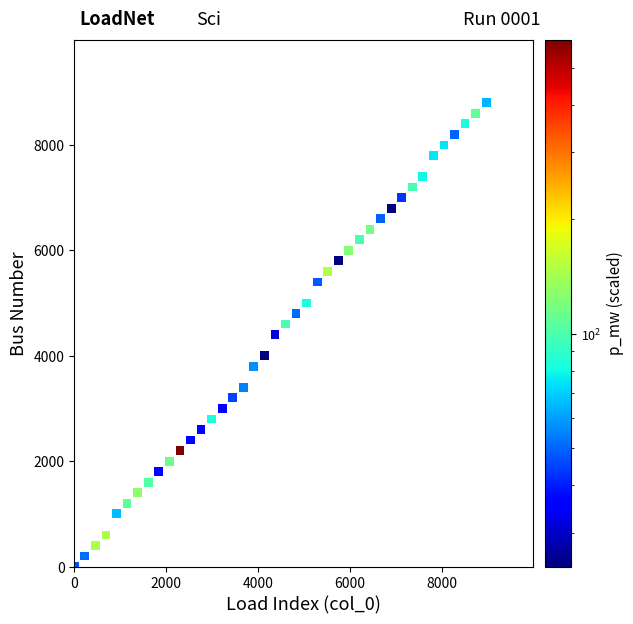

What is the range of Y values (max minus min)?

8800